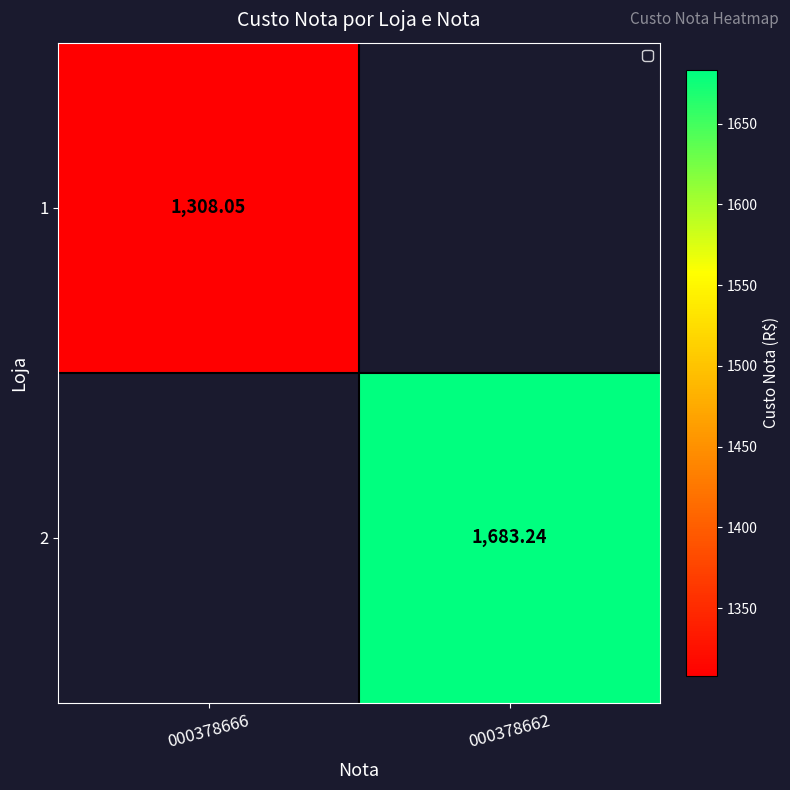

Rank the series at 000378666 from highest to lowest value.

1, 2